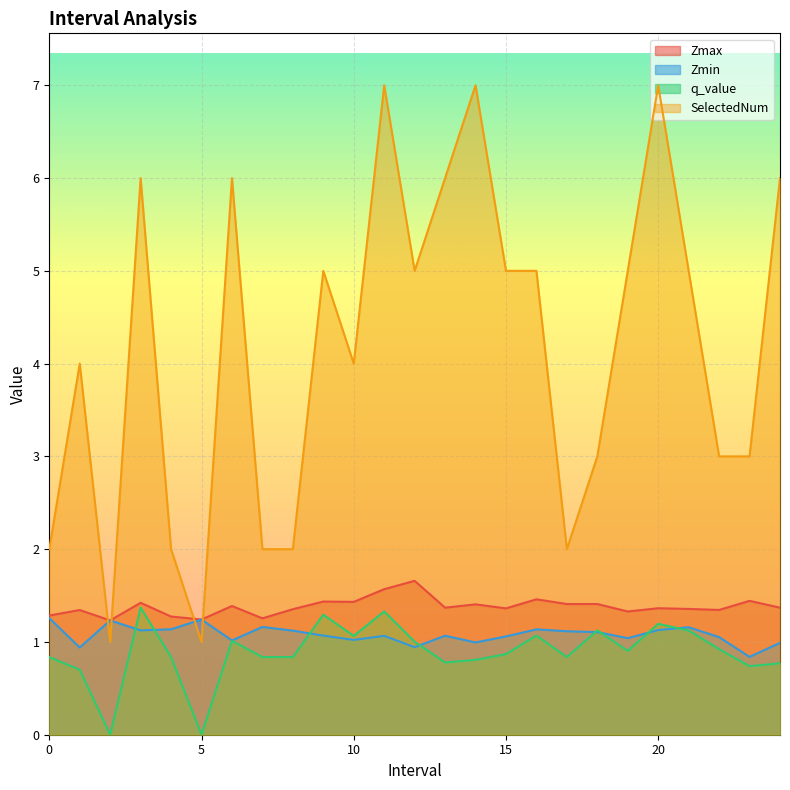

At how many categories does at least one series exceed 4?

13